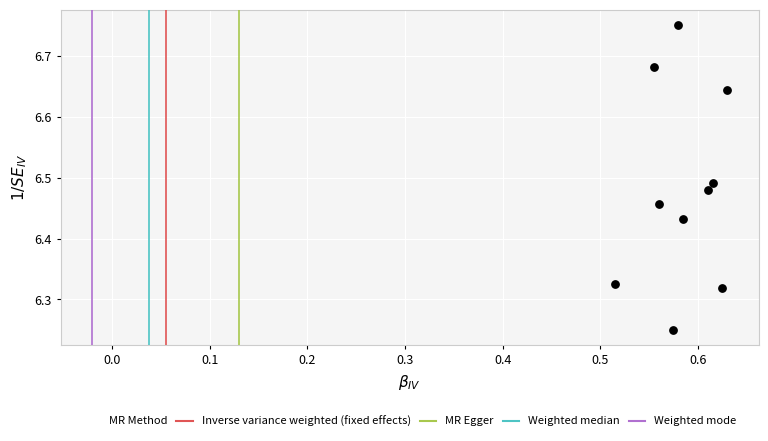

What is the average X value?

0.6